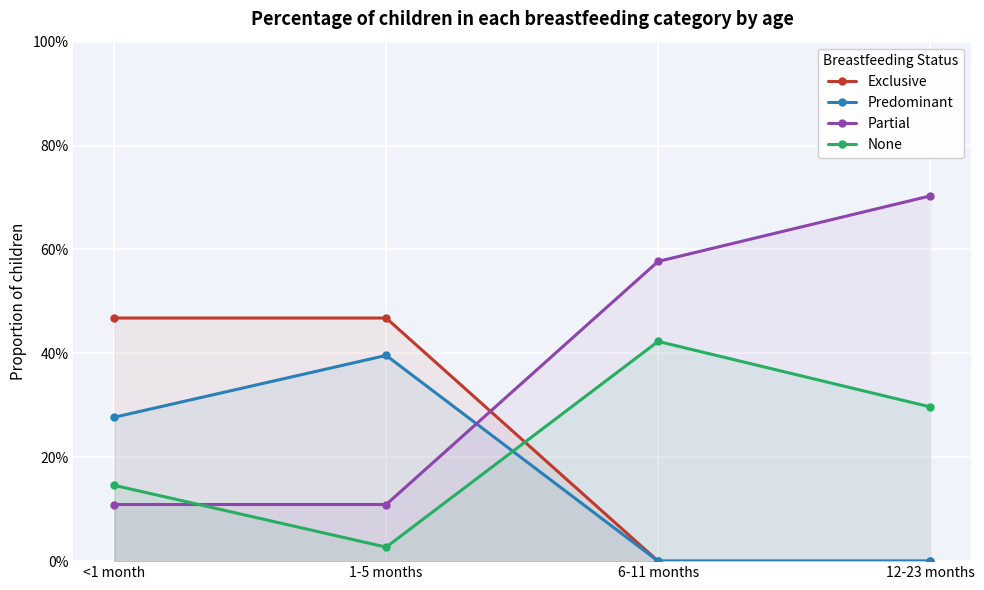

How many lines are shown in the chart?

4